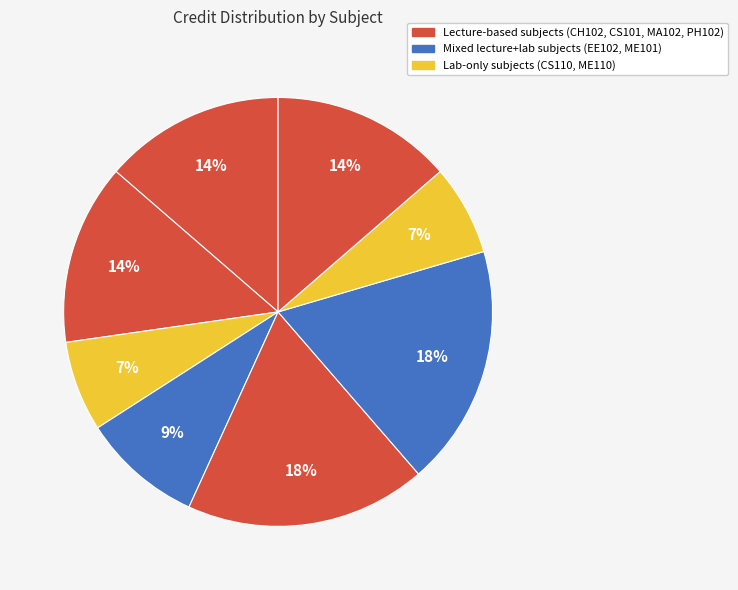

Which slice is the smallest?

CS110